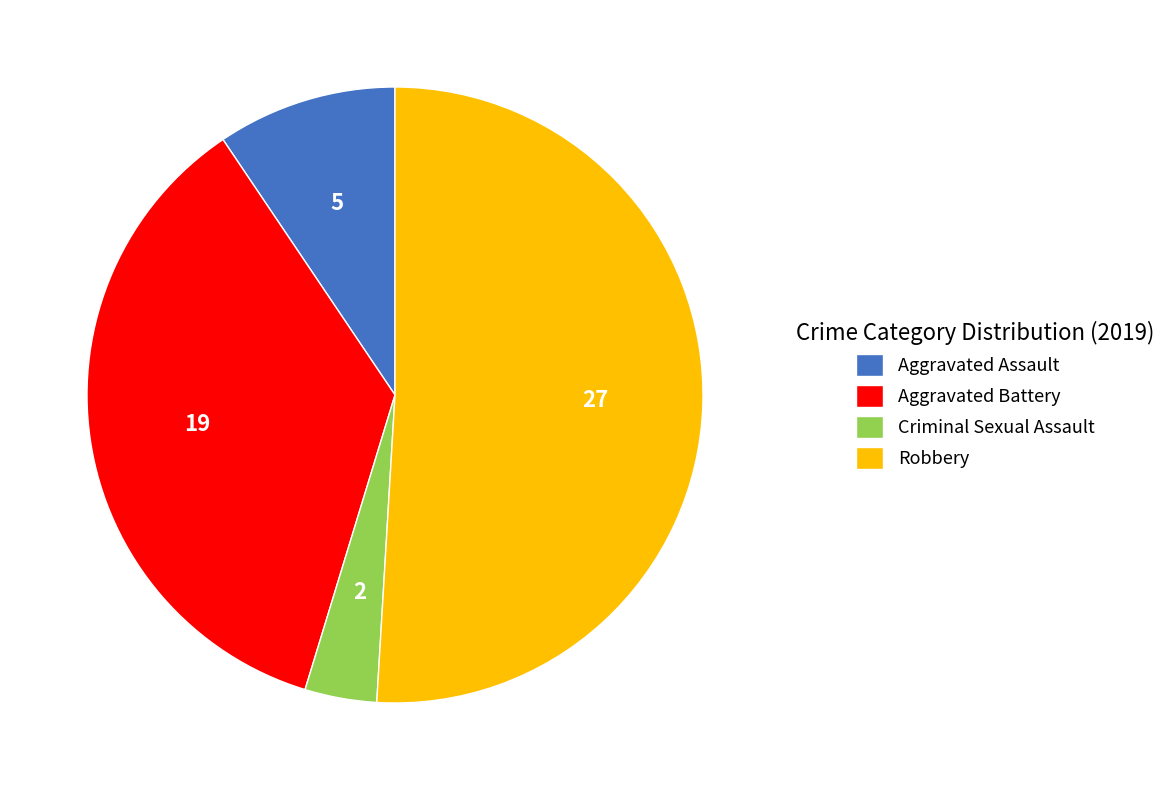

Is it true that Aggravated Battery is 49% of the pie?

False